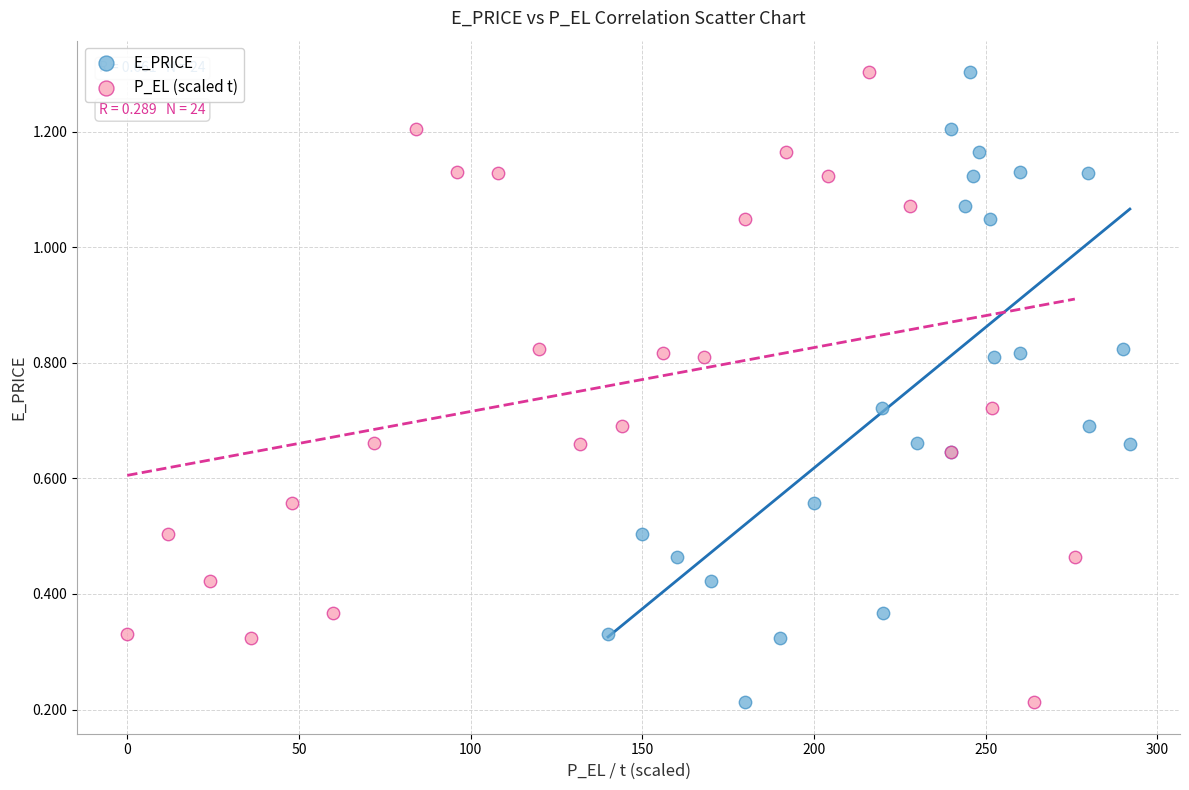

What are all the series names shown in the legend?

E_PRICE, P_EL (scaled t)